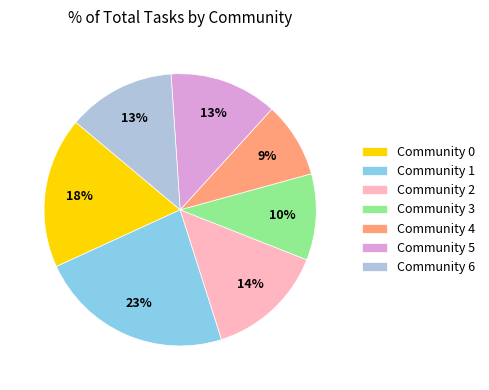

Is there any slice that represents more than half of the pie?

No